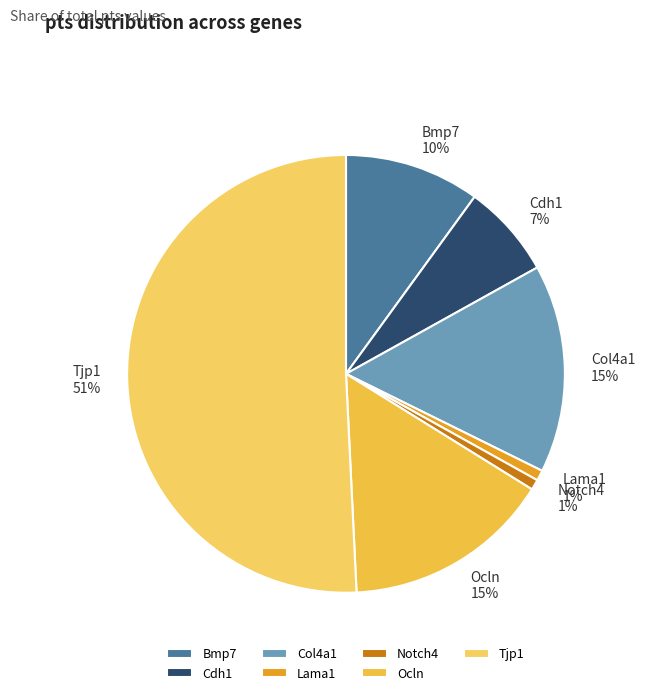

To the nearest percent, what percentage of the pie is Bmp7?

10%